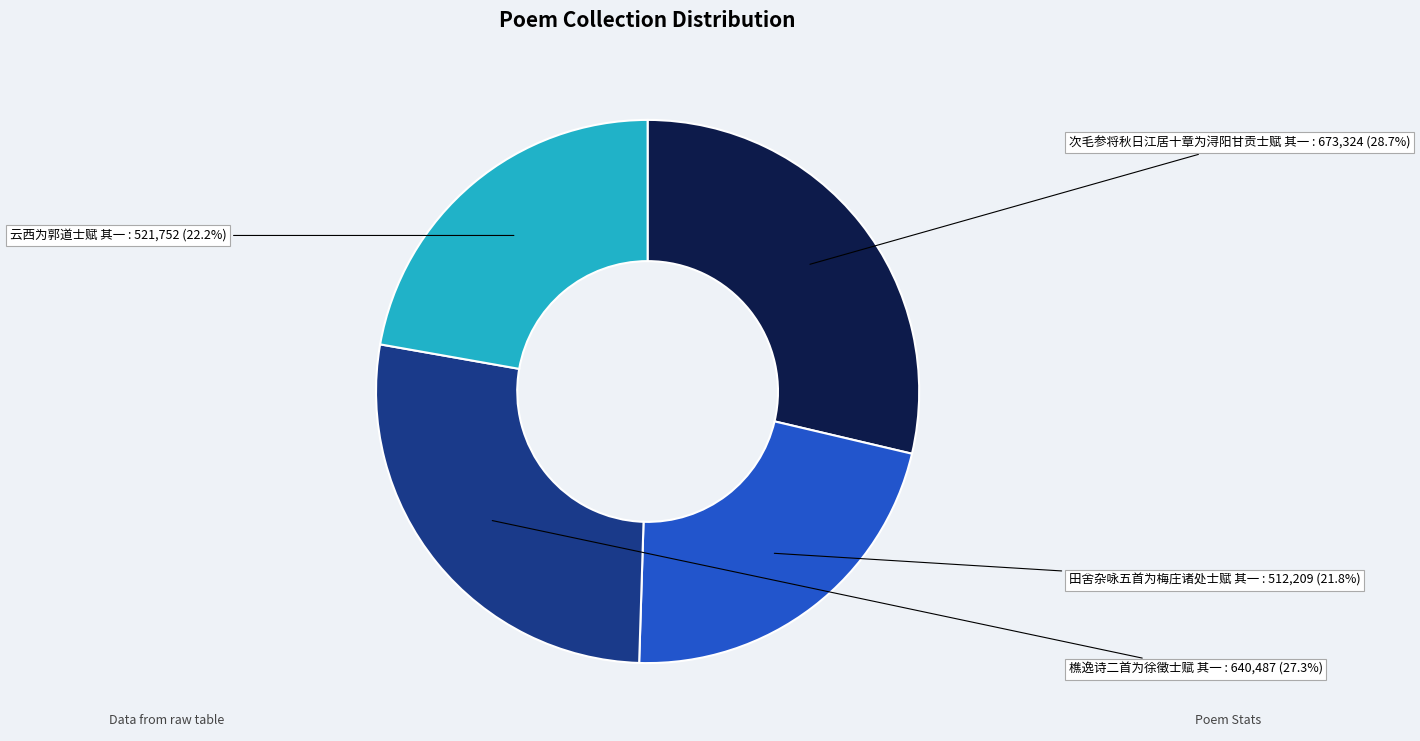

Approximately how many times larger is the value at 次毛参将秋日江居十章为浔阳甘贡士赋 其一 compared to 田舍杂咏五首为梅庄诸处士赋 其一?

1.3